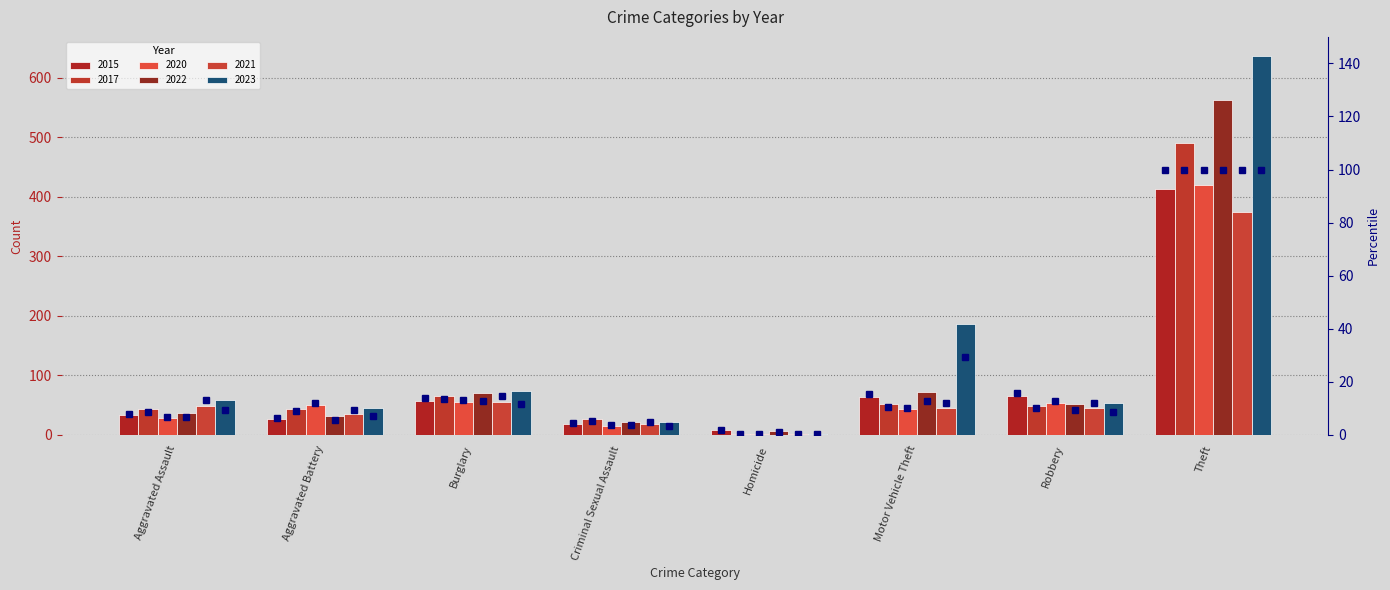

The chart shows a value of 2.7 at Homicide. True or false?

False